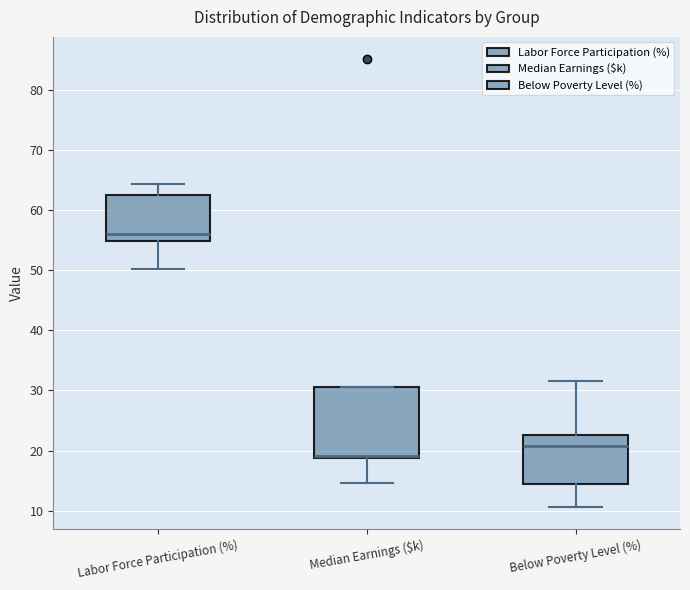

Reading left to right, read every box against the y-axis: the position of its median line, the range the box covers, and the ends of its whiskers. The values are not printed on the chart, so give them approximately, as read against the axis.

Labor Force Participation (%): median 56, box 55 to 63, whiskers 50 to 64
Median Earnings ($k): median 19 (drawn on the box's lower edge), box 19 to 31, whiskers 15 to 31
Below Poverty Level (%): median 21, box 15 to 23, whiskers 11 to 32